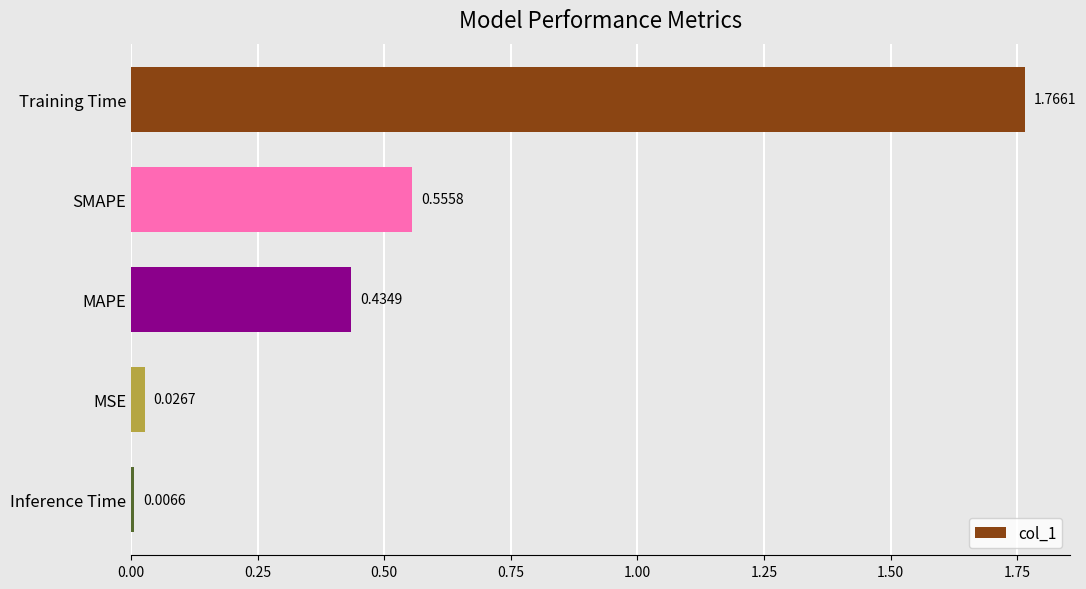

Count the number of data series in this chart.

1